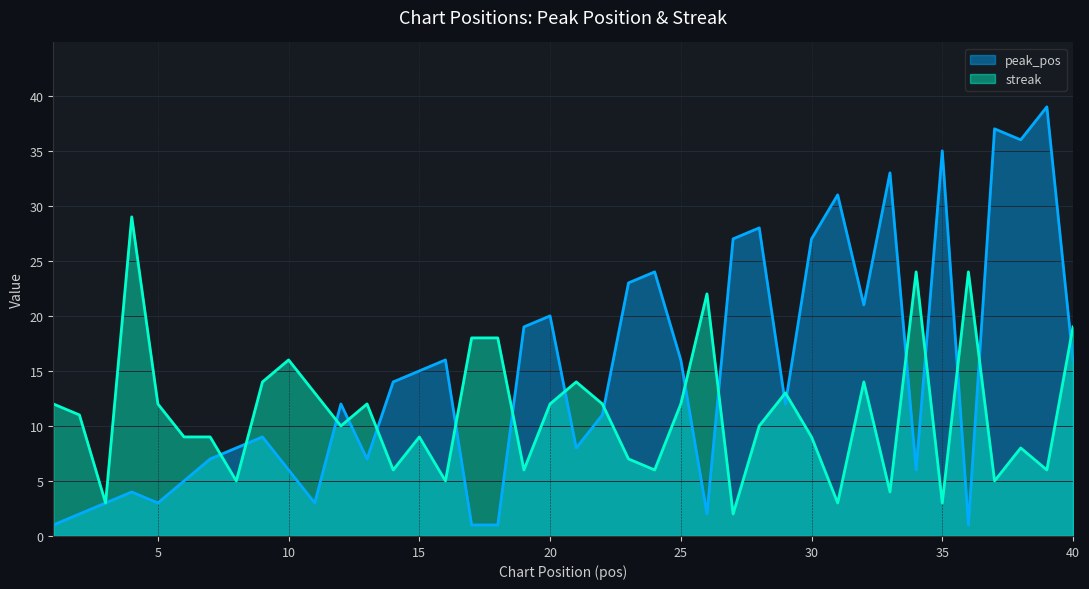

Does the chart display data point markers on the line(s)?

No